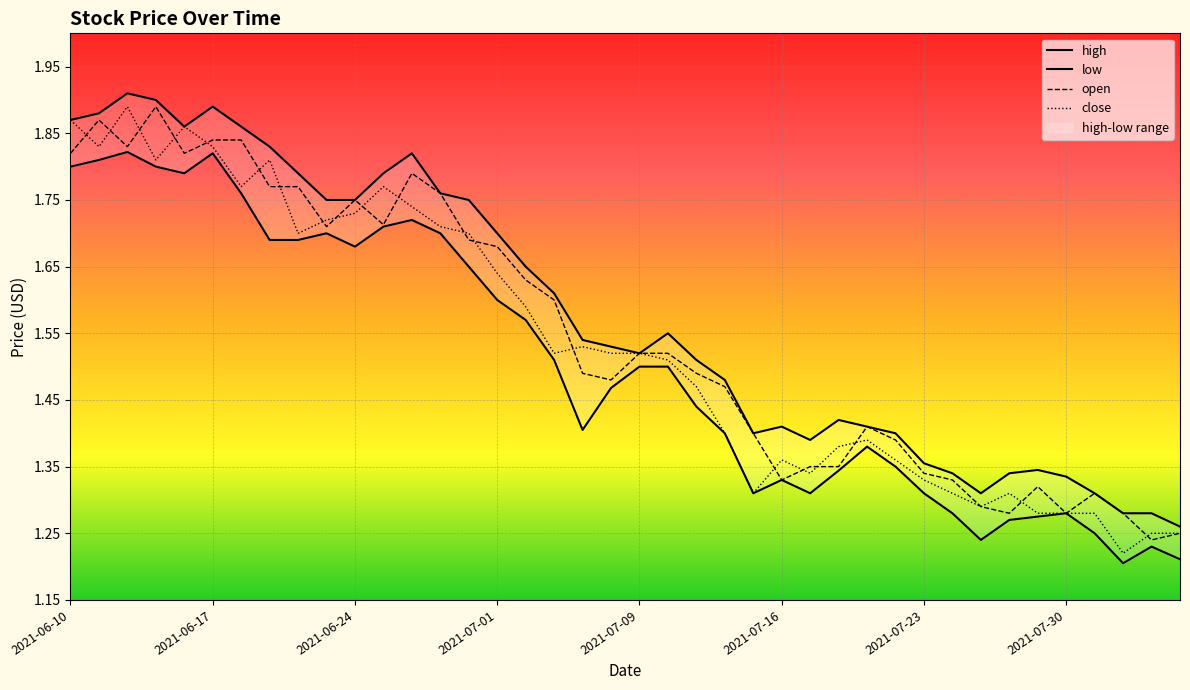

What is the label of the 23rd point from the right?

2021-07-06